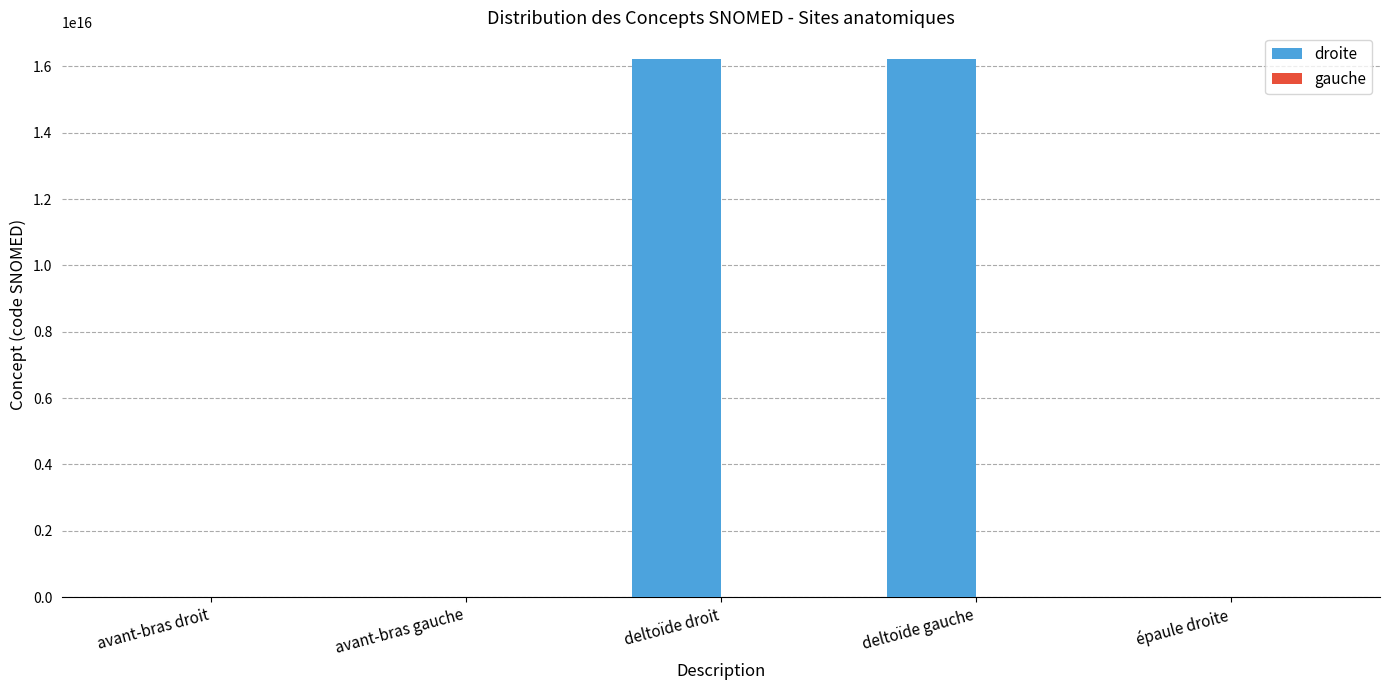

Which series has the largest total across all categories?

droite